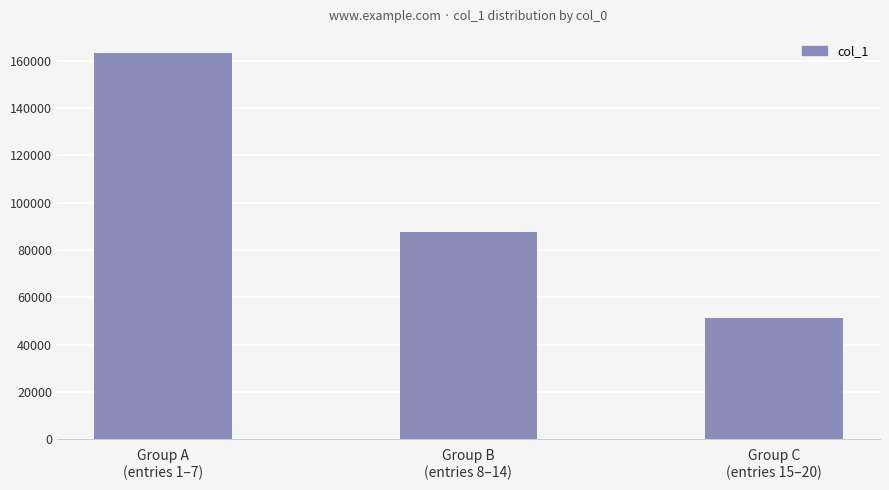

Reading left to right, what are all the values shown in this chart?

Group A
(entries 1–7)=163196	Group B
(entries 8–14)=87488	Group C
(entries 15–20)=51219